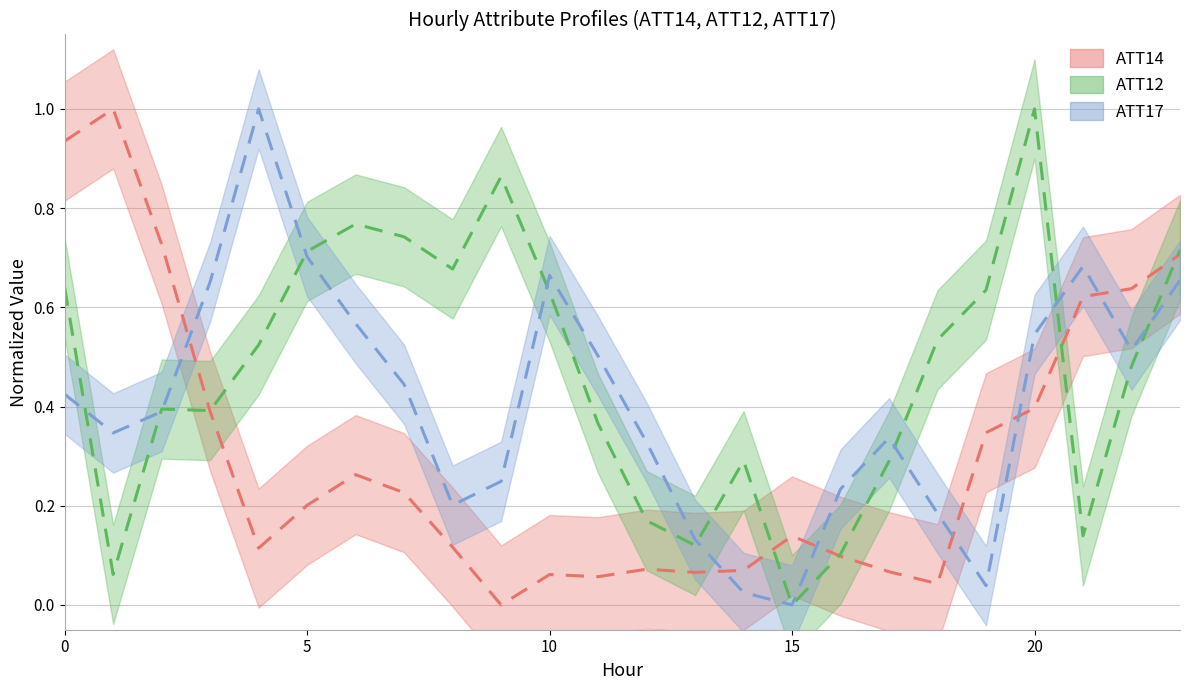

What is the value of the ATT14 point at the 20th from the left?

0.3